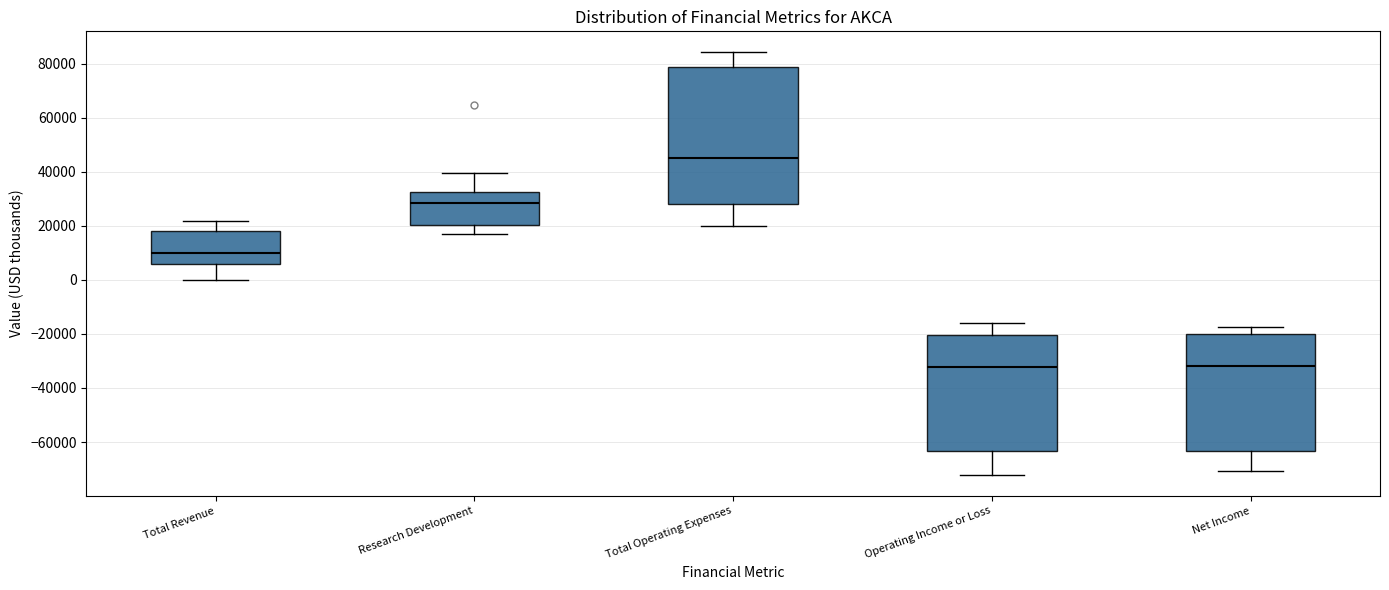

Reading left to right, read every box against the y-axis: the position of its median line, the range the box covers, and the ends of its whiskers. The values are not printed on the chart, so give them approximately, as read against the axis.

Total Revenue: median 10000, box 6000 to 18000, whiskers 0 to 22000
Research Development: median 28000, box 20000 to 32000, whiskers 18000 to 40000
Total Operating Expenses: median 46000, box 28000 to 78000, whiskers 20000 to 84000
Operating Income or Loss: median -32000, box -64000 to -20000, whiskers -72000 to -16000
Net Income: median -32000, box -64000 to -20000, whiskers -70000 to -18000